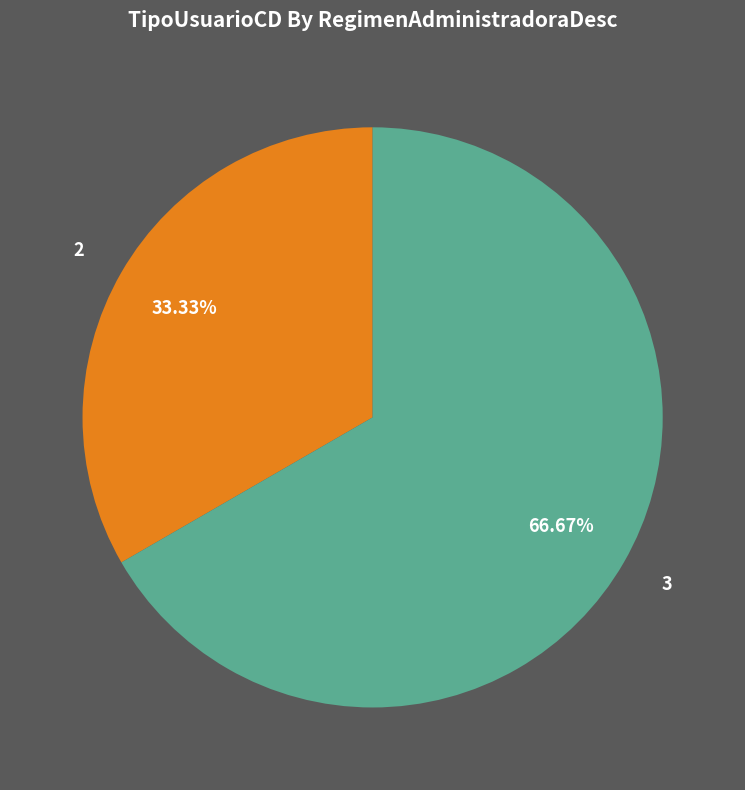

Which category has the smallest portion of the pie?

2